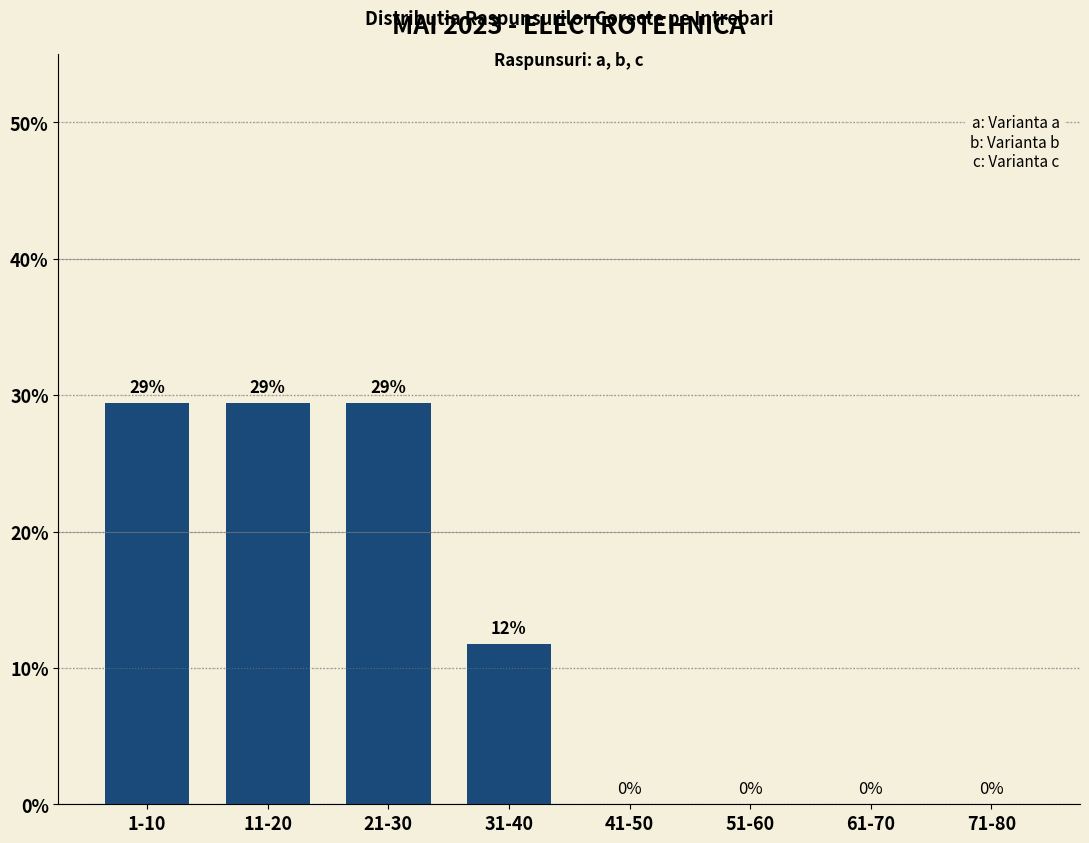

What is the greatest value displayed?

29.4